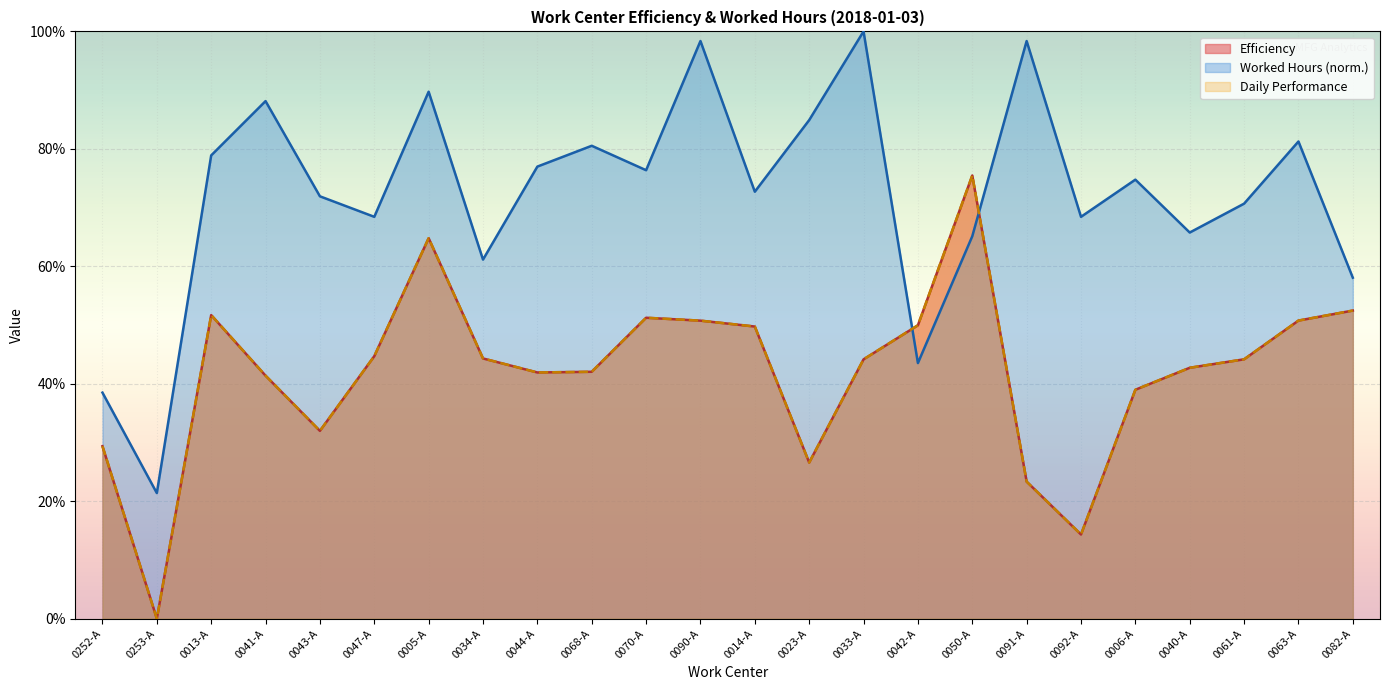

What are all the series names shown in the legend?

Efficiency, Worked Hours, Daily Performance